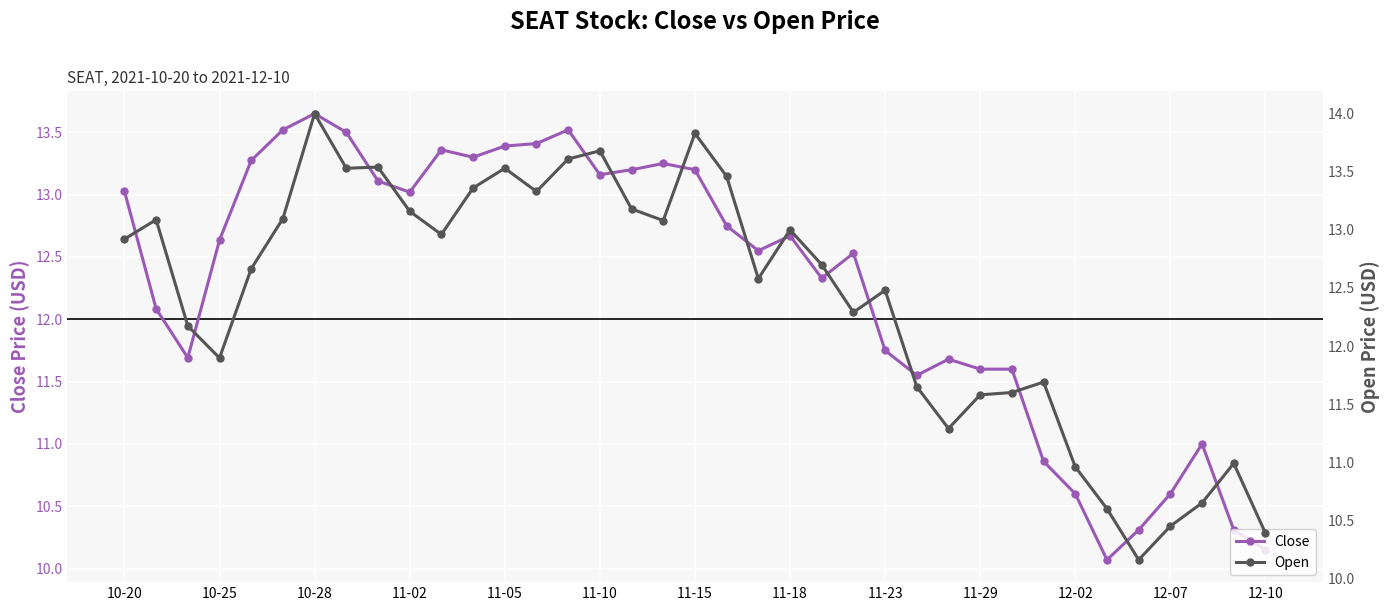

At how many categories does at least one series exceed 12?

25